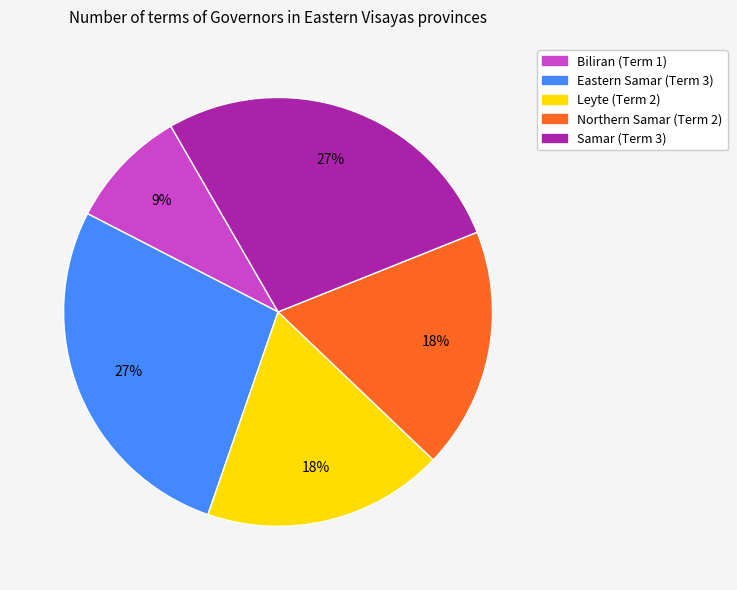

How many segments does this pie chart have?

5